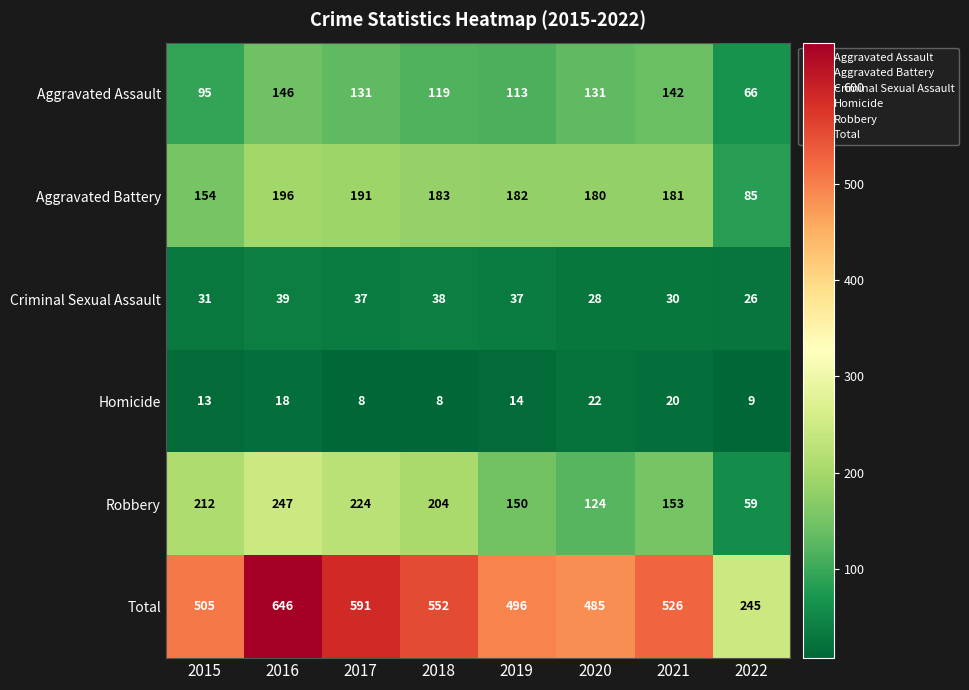

Count the number of data series in this chart.

6